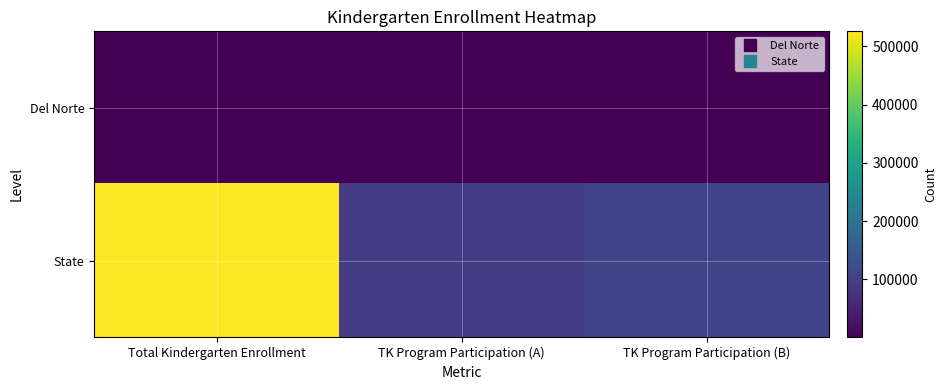

Which series has the largest total across all categories?

State